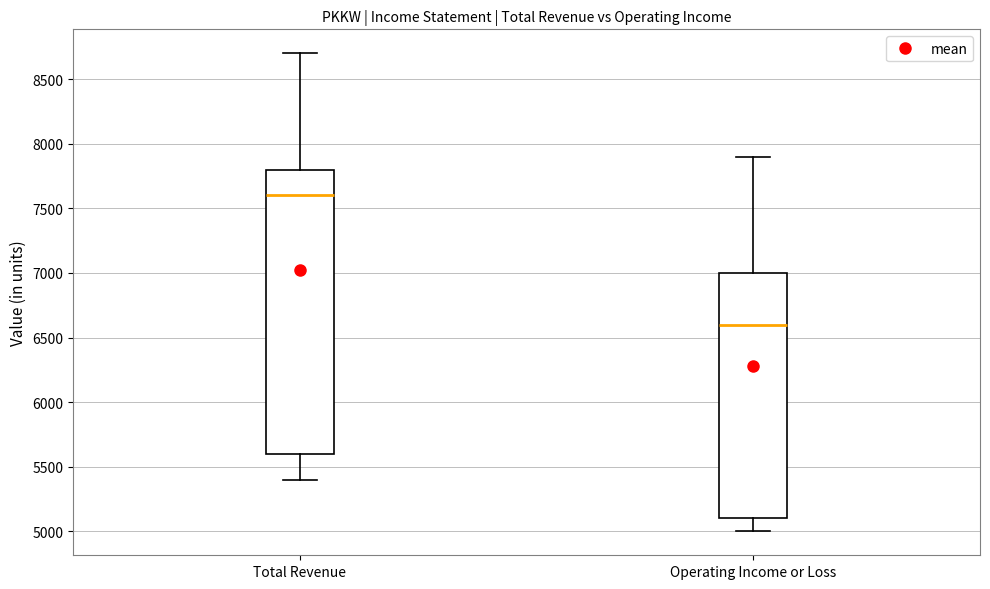

Reading left to right, read every box against the y-axis: the position of its median line, the range the box covers, and the ends of its whiskers. The values are not printed on the chart, so give them approximately, as read against the axis.

Total Revenue: median 7600, box 5600 to 7800, whiskers 5400 to 8700
Operating Income or Loss: median 6600, box 5100 to 7000, whiskers 5000 to 7900